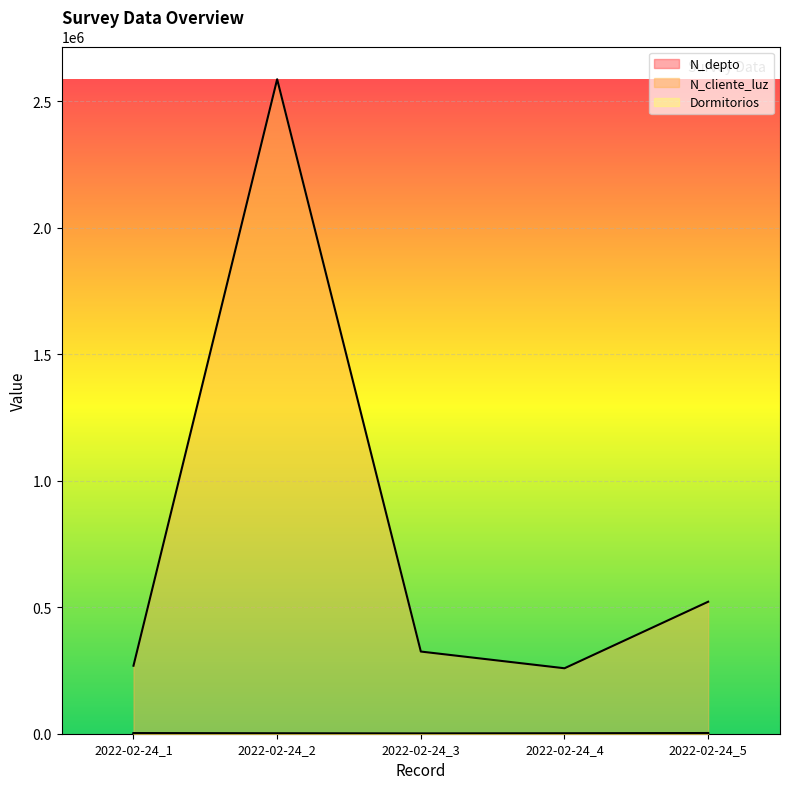

Count the Dormitorios line values in the range 2 to 4.

3